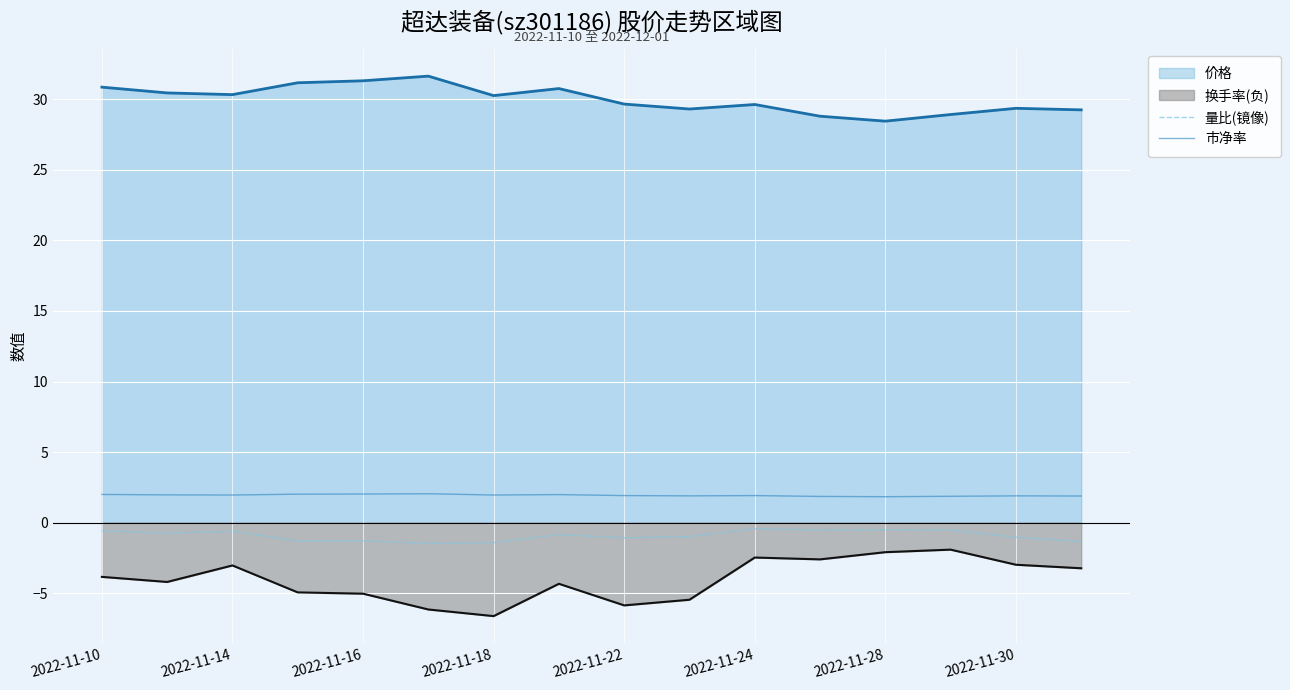

At 2022-11-10, list the series in order from smallest to largest.

换手率(负), 量比(镜像), 市净率, 价格